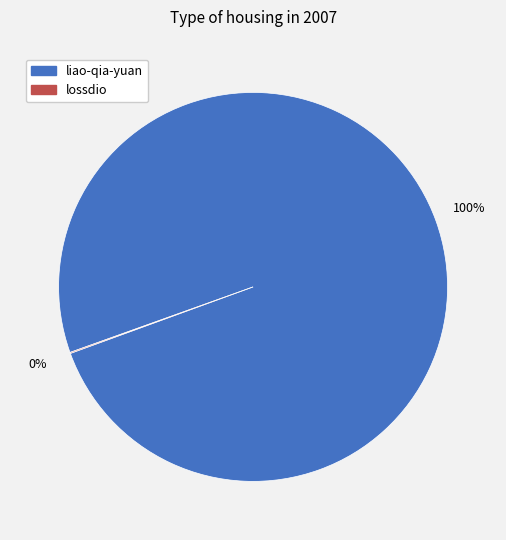

Which slice represents more than half of the pie?

liao-qia-yuan